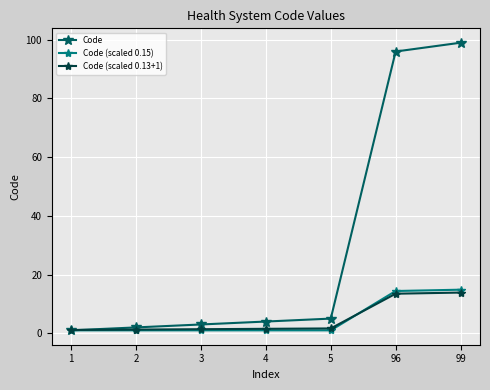

Where do Code (scaled 0.13+1) and Code (scaled 0.15) first cross each other?

5 and 96